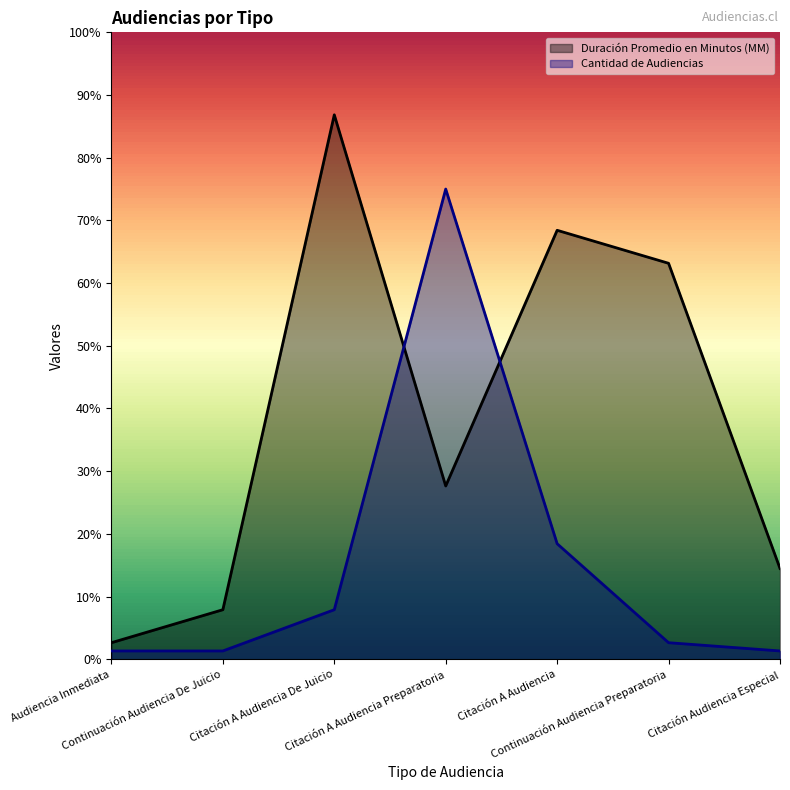

How many data points in Cantidad de Audiencias are above 2?

3